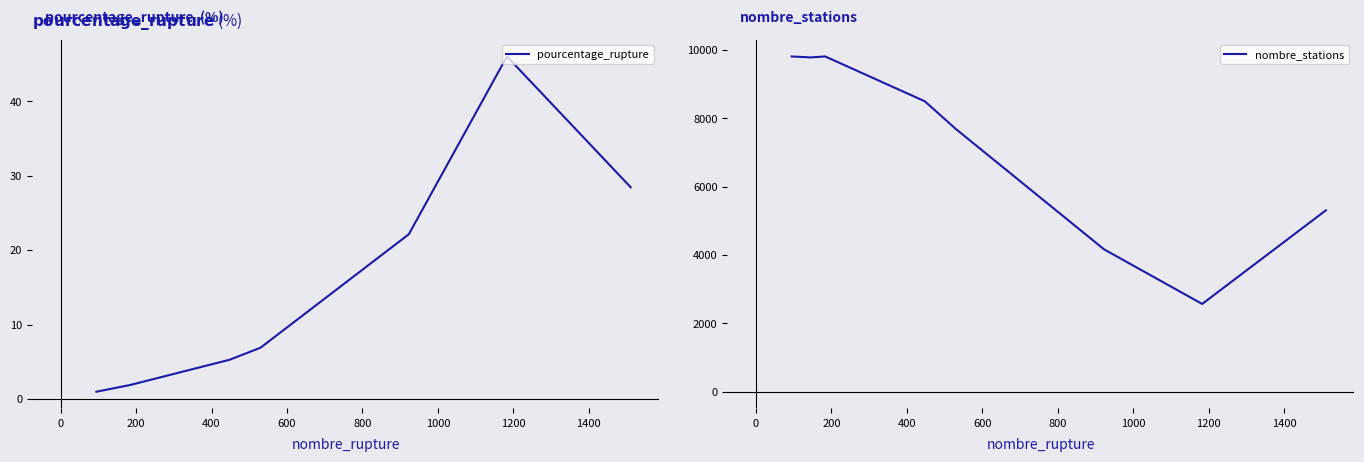

True or false: pourcentage_rupture and nombre_stations intersect in this chart.

False